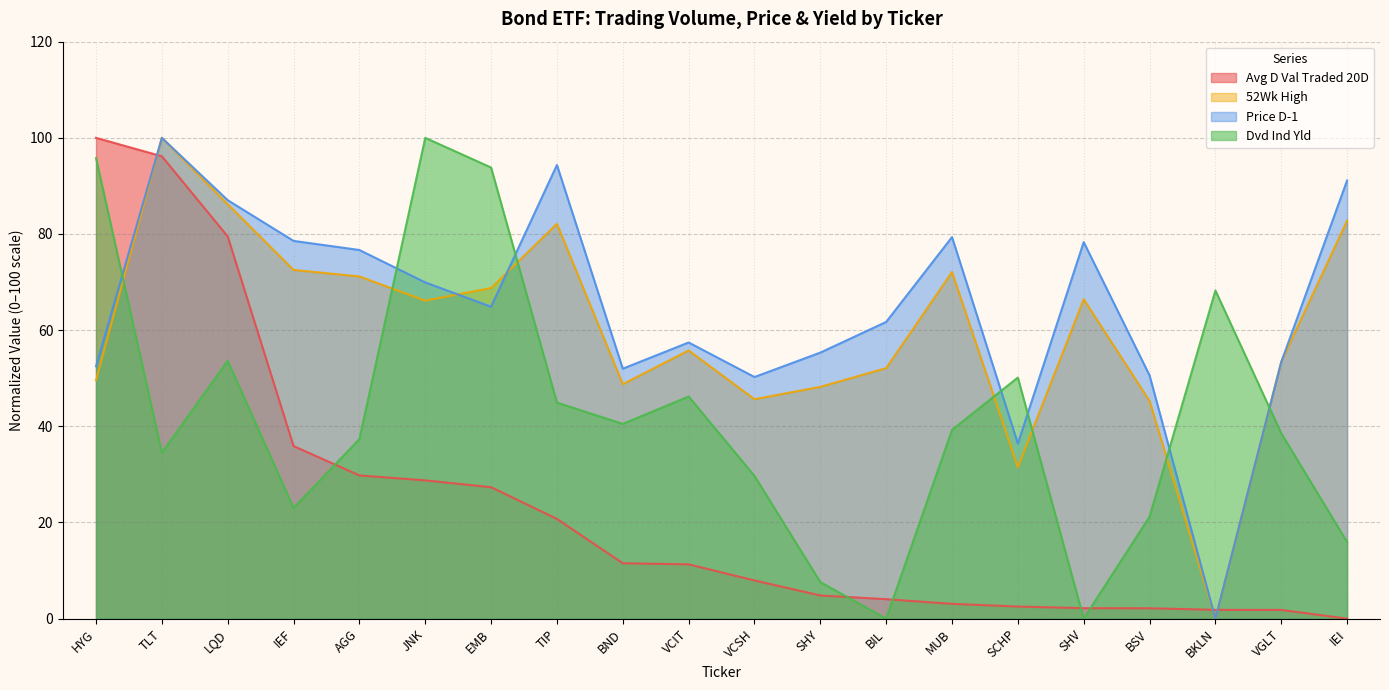

The 52Wk High series shows 48.2 at SHY. True or false?

True